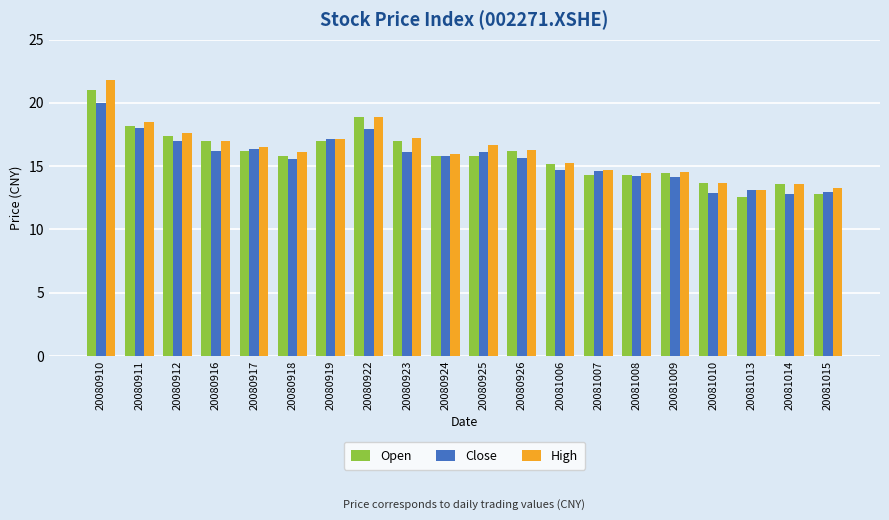

Rank the series by their average value, from highest to lowest.

High, Open, Close